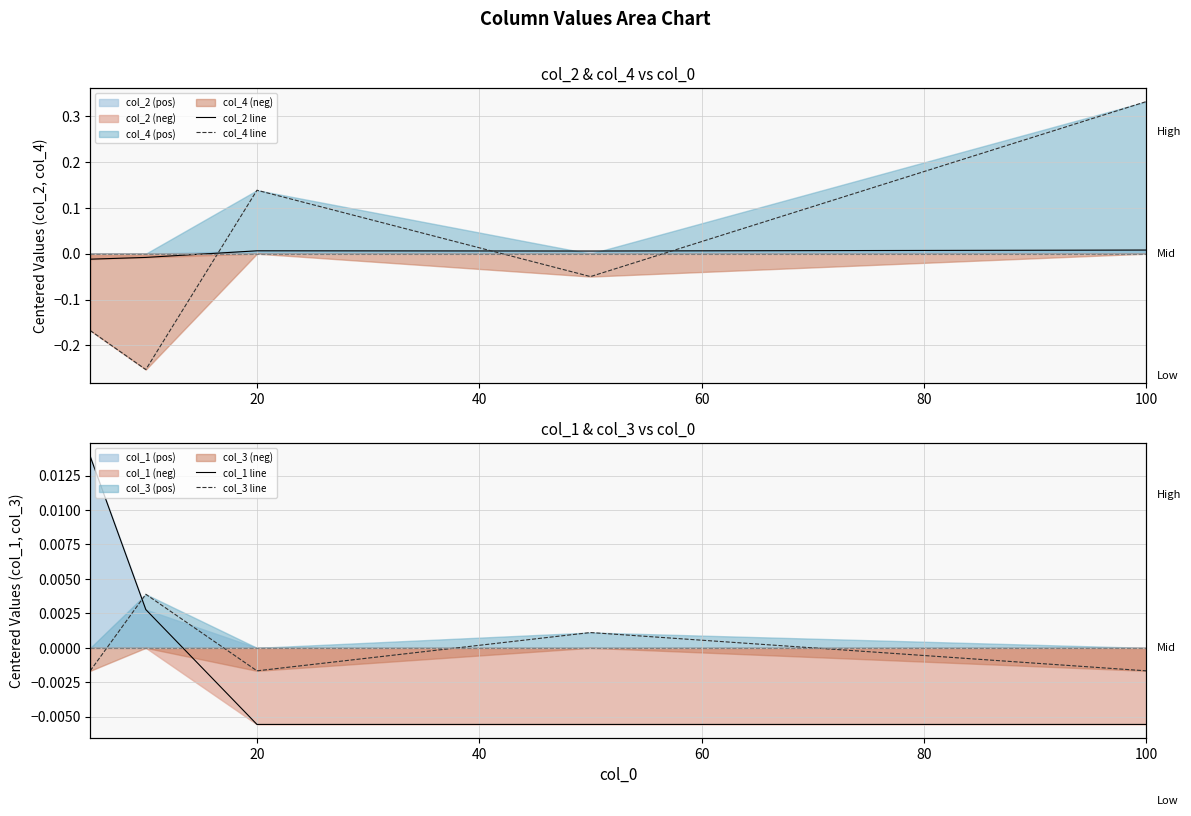

Which series has the largest range (max minus min)?

col_4 line